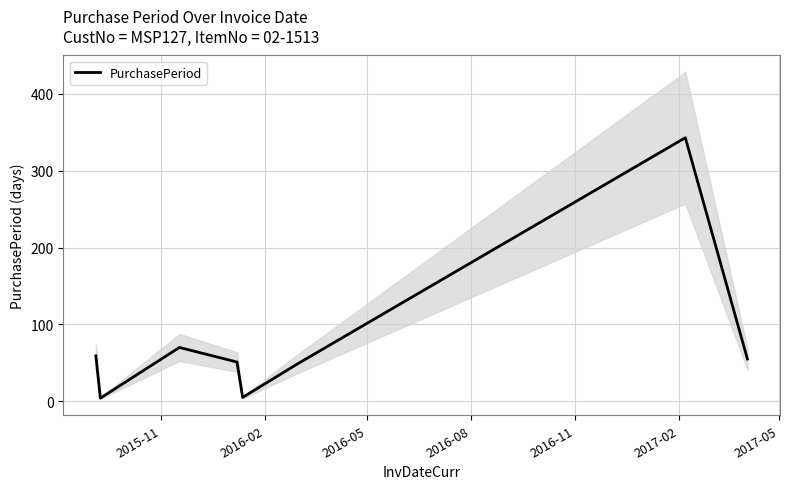

Is it true that the value at 7 is 90?

False